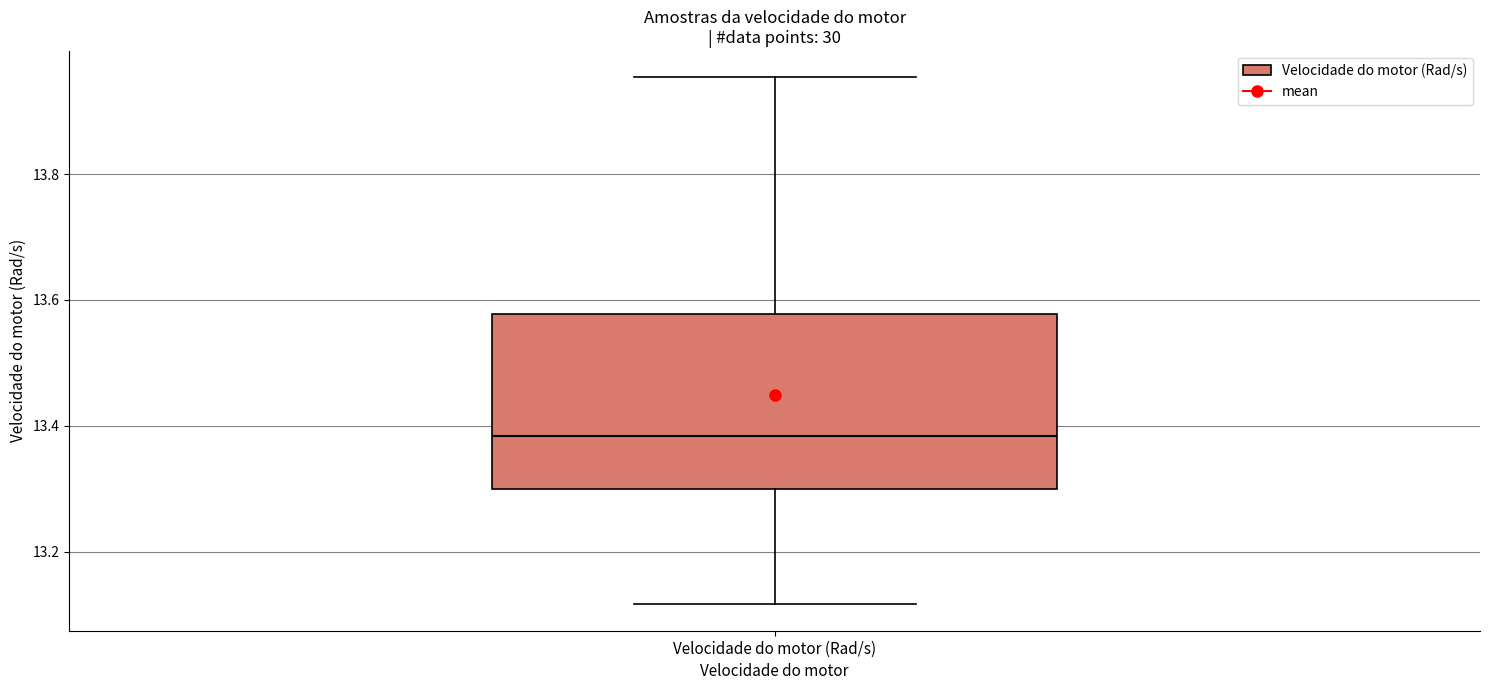

Read this box plot against the y-axis: the position of the median line, the range covered by the box, and the ends of both whiskers. The values are not printed on the chart, so give them approximately, as read against the axis.

median 13.38, box 13.30 to 13.58, whiskers 13.12 to 13.96